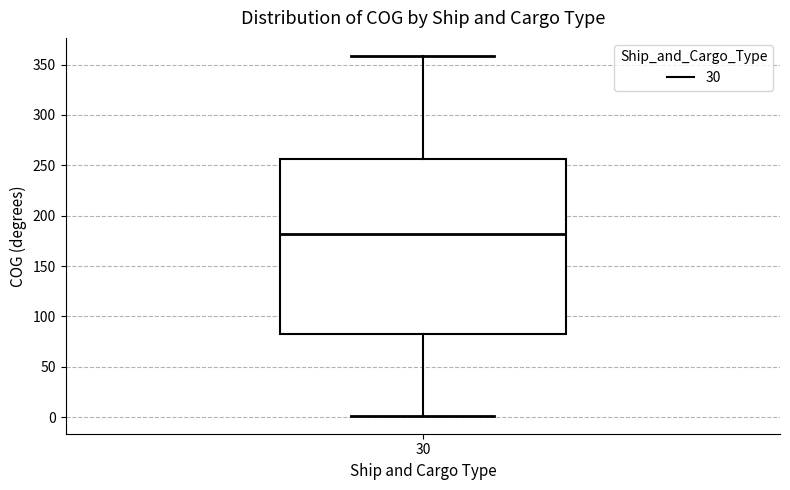

Where is the lower edge of the box at x = 30 on the y-axis? The values are not printed on the chart, so give them approximately, as read against the axis.

80